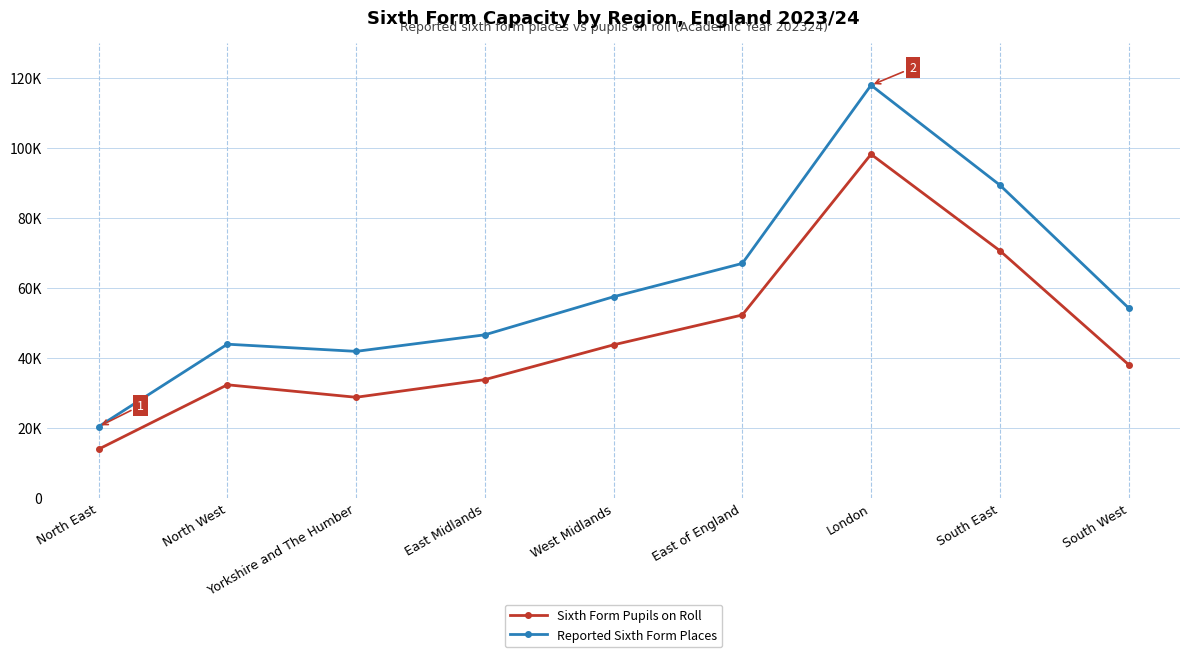

True or false: Sixth Form Pupils on Roll and Reported Sixth Form Places intersect in this chart.

False